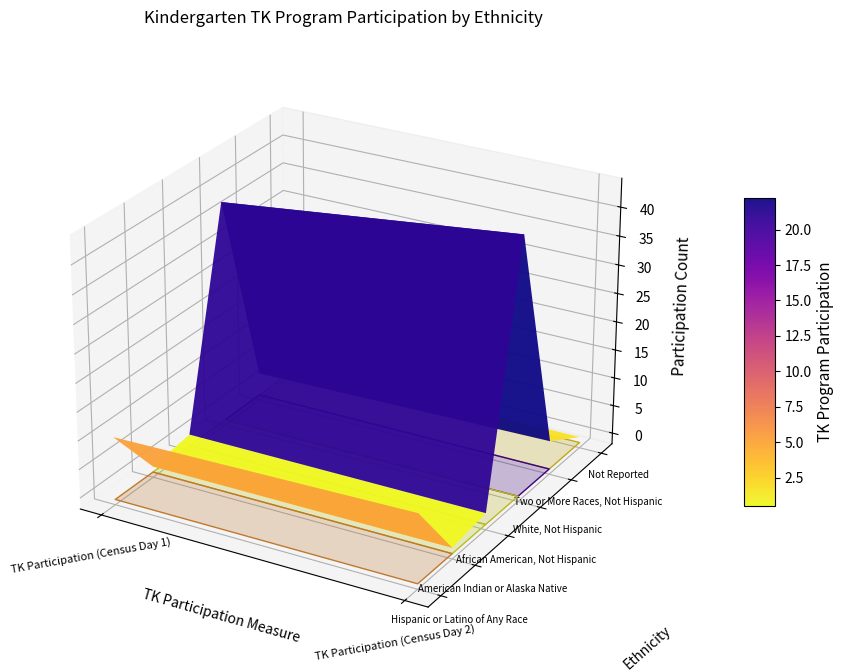

True or false: American Indian or Alaska Native, Not Hispanic has a value of 0 at American Indian or Alaska Native.

True